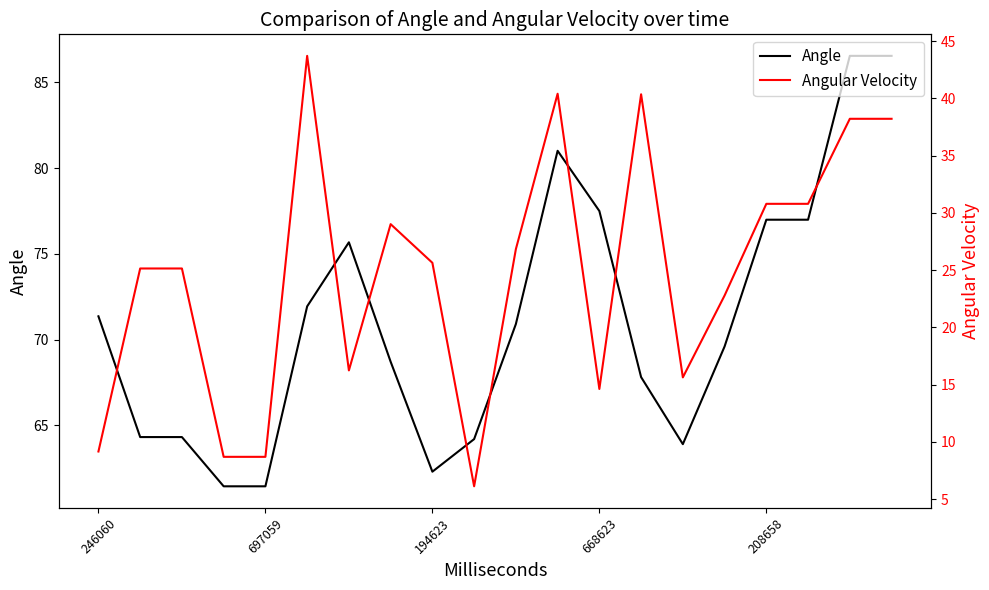

What is the minimum value for Angle?

61.4